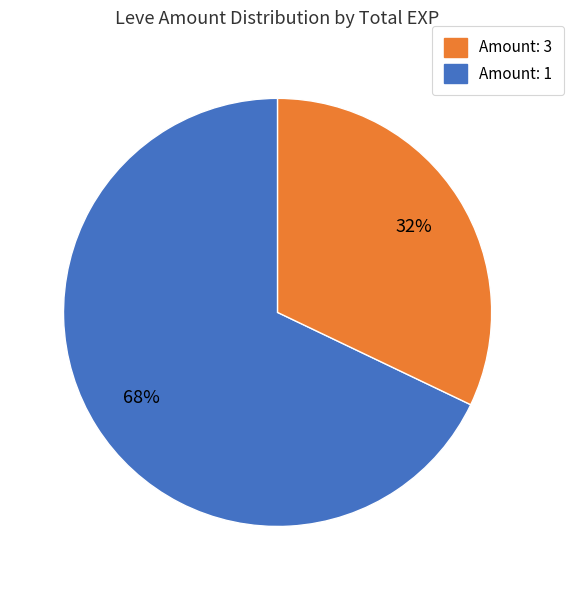

Is there a majority slice in this chart?

Yes